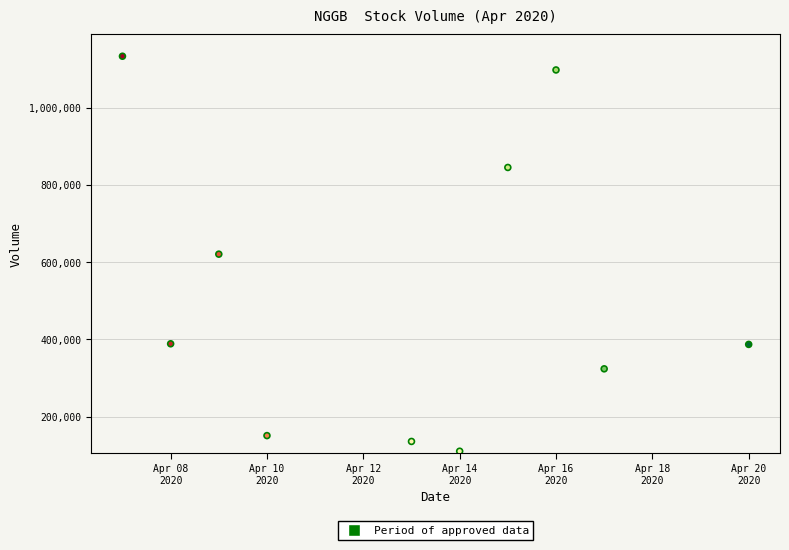

What is the average X value?

18365